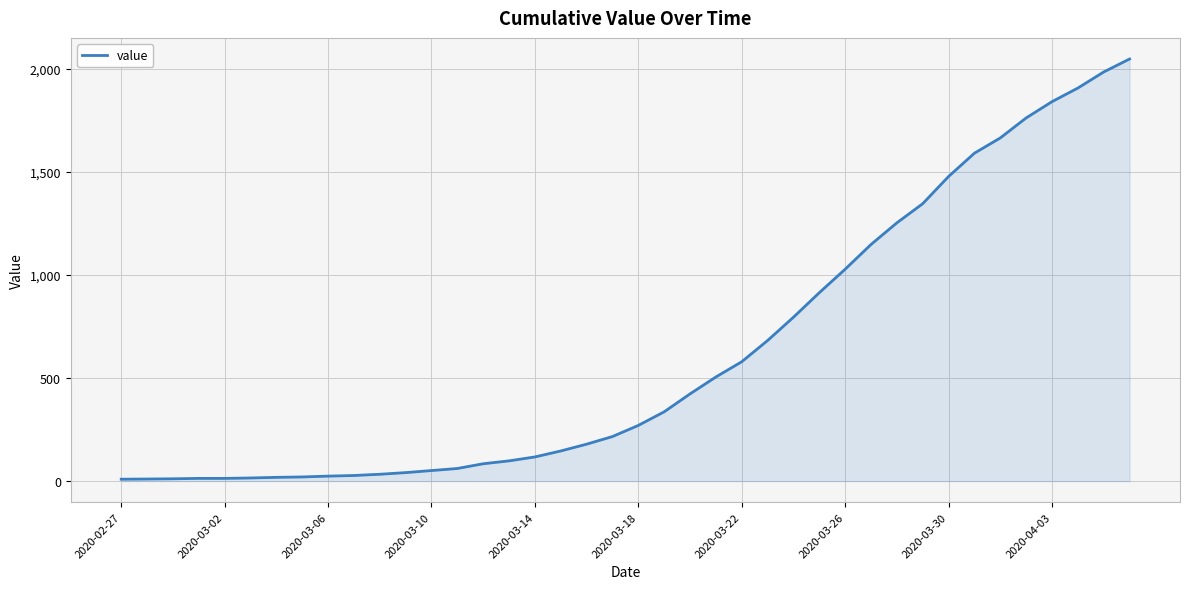

What is the difference between the maximum and minimum values?

2039